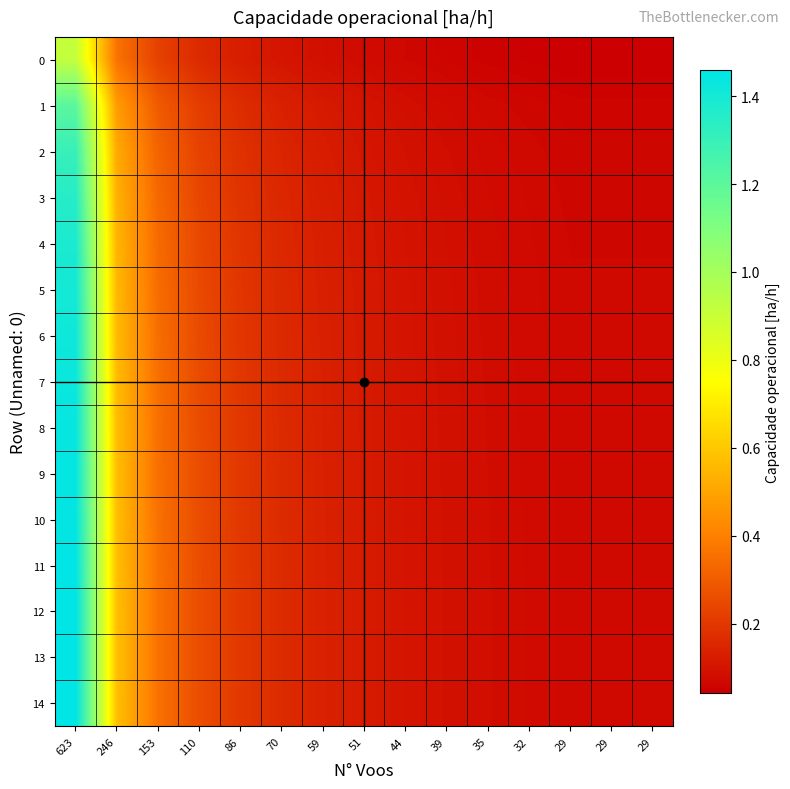

What is the total value across all series at 29?

1.0